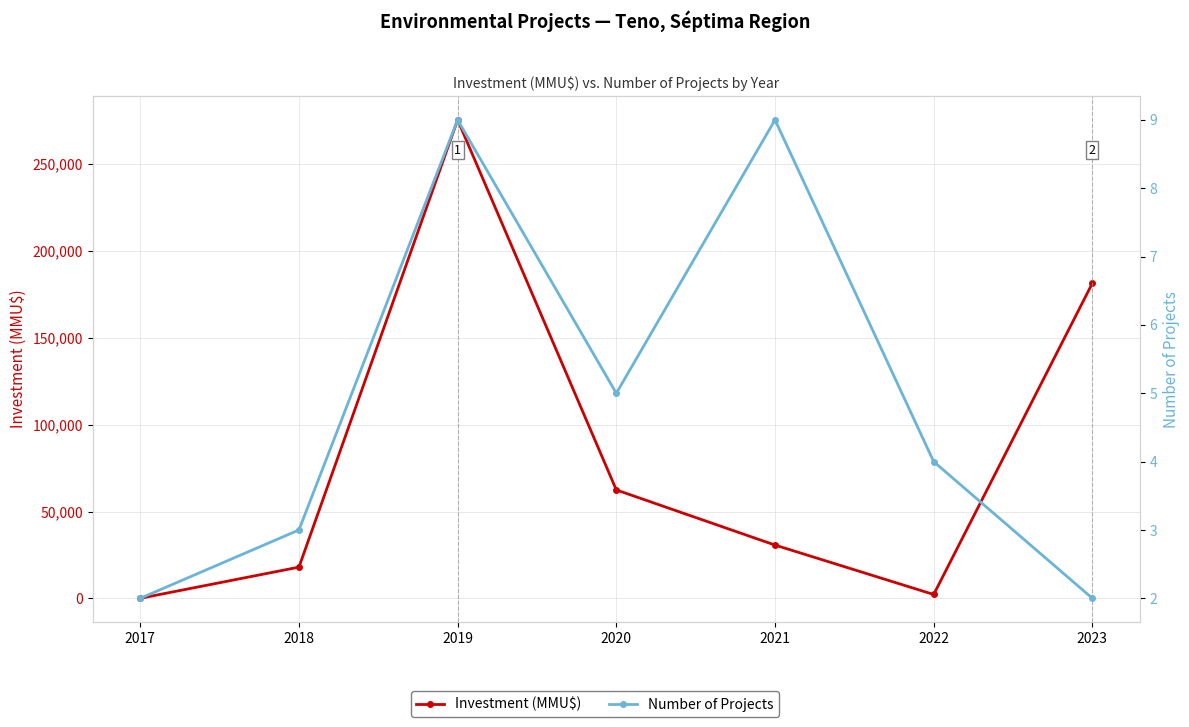

Which series changed the most between 2017 and 2021?

Investment (MMU$)